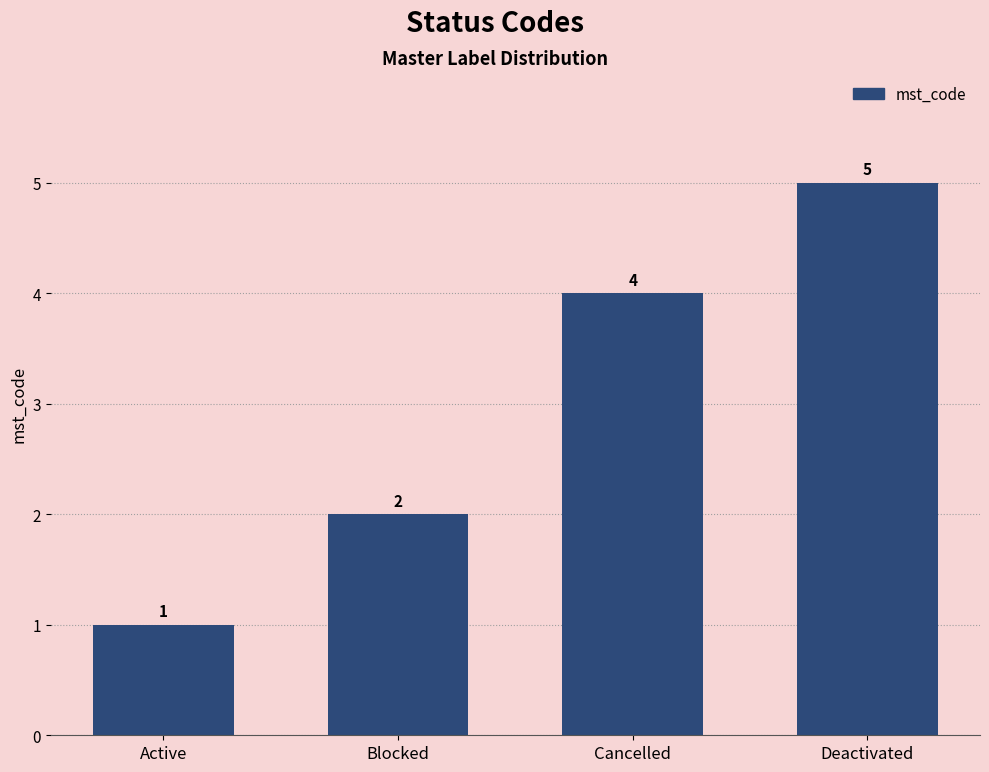

Rank the categories by value from lowest to highest.

Active, Blocked, Cancelled, Deactivated